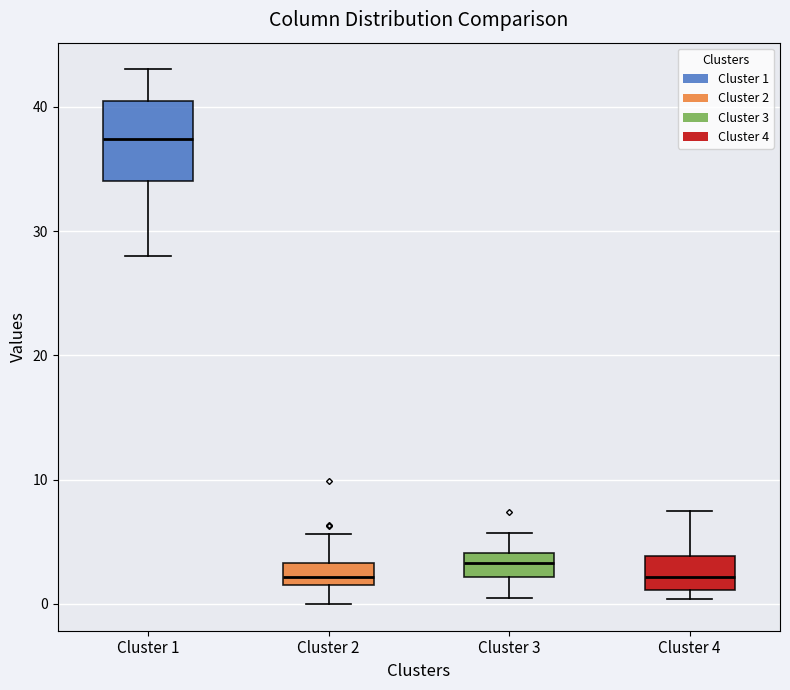

Where does the median line of the box for Cluster 4 sit on the y-axis? The values are not printed on the chart, so give them approximately, as read against the axis.

2